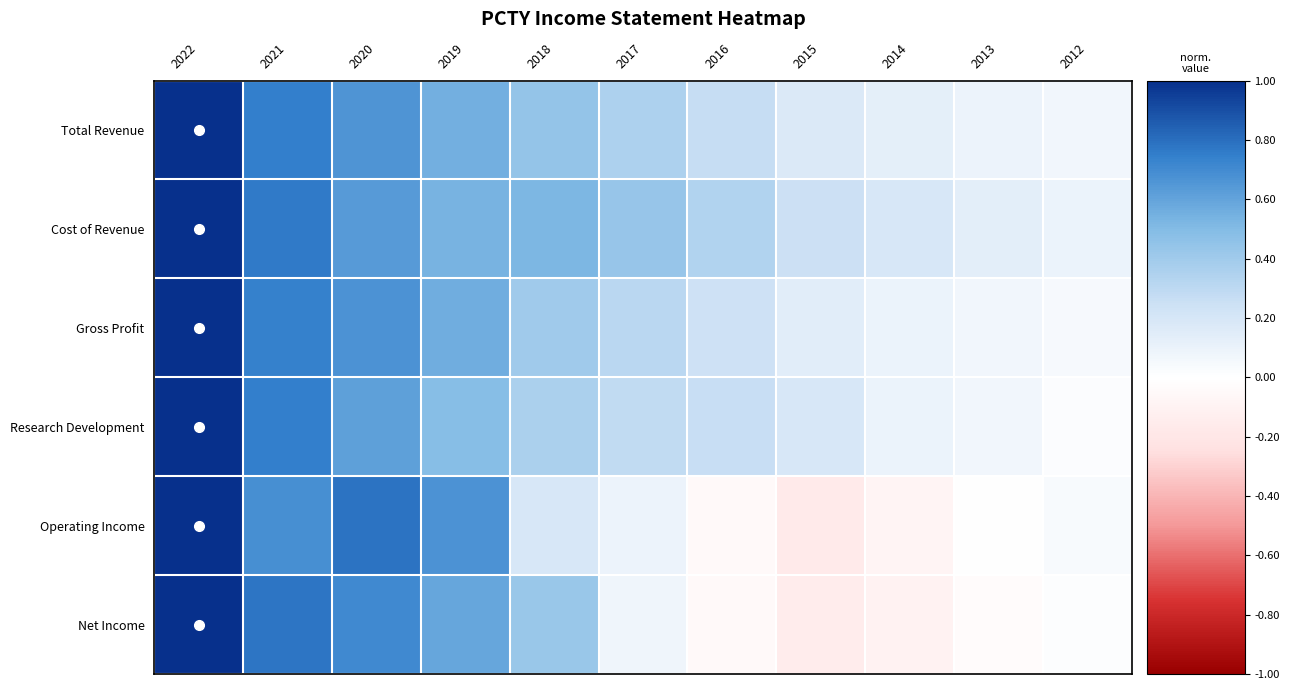

What is the spread (max minus min) of values at 2019?

0.2